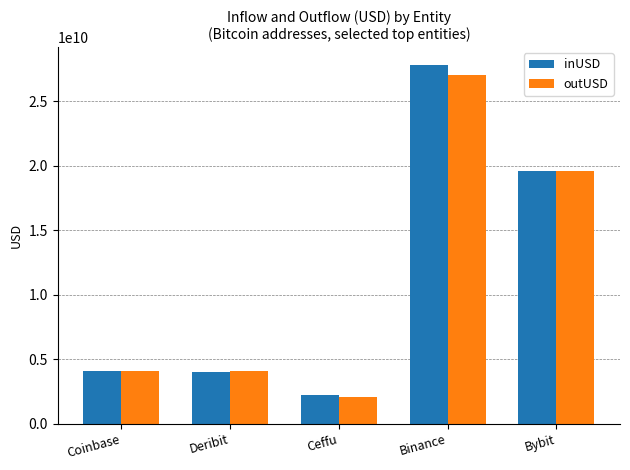

What is the sum of the inUSD values at Deribit and Bybit?

23548706436.7